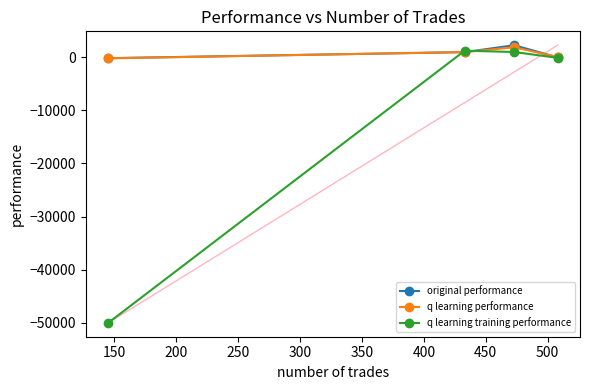

True or false: original performance has more than 0 interior local peaks.

True